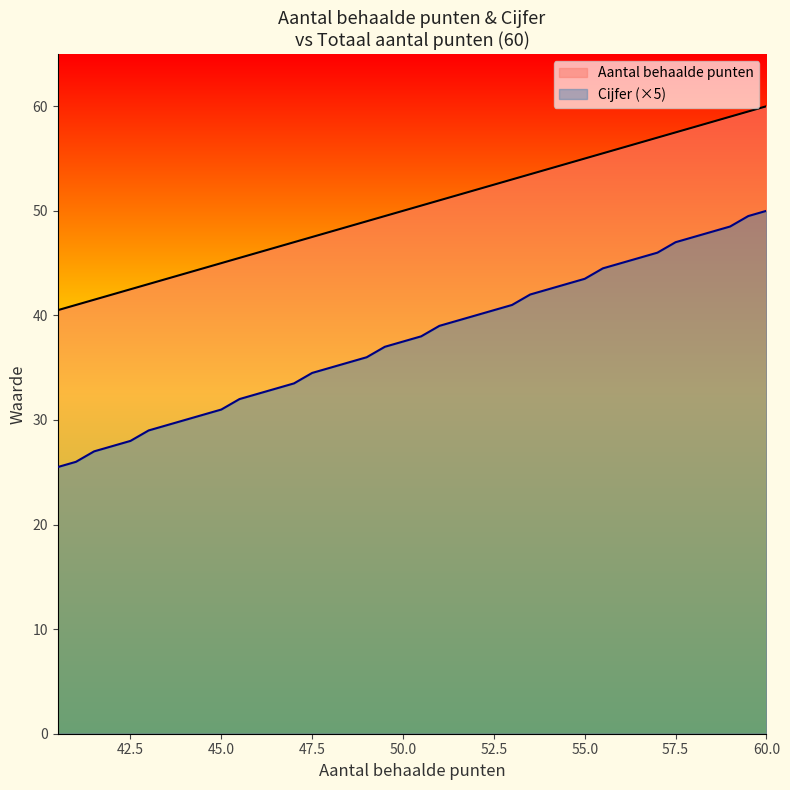

List the series in order of their peak value, highest first.

Aantal behaalde punten, Cijfer